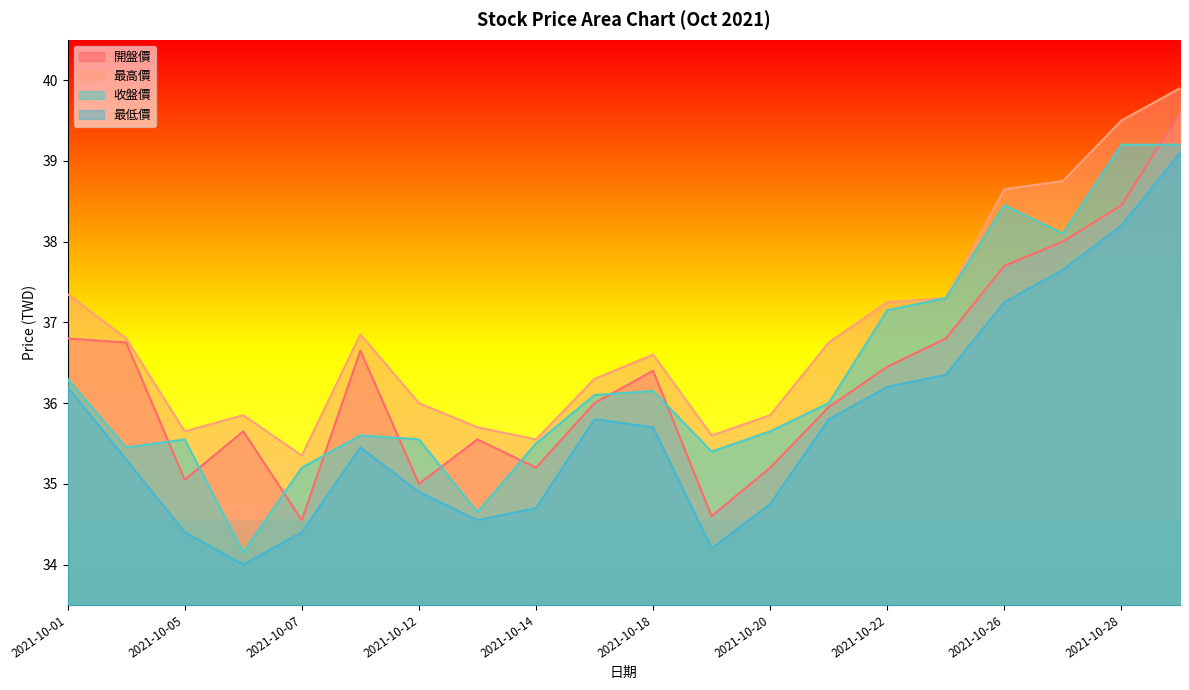

Where is 開盤價 nearest to the value 37?

2021-10-01